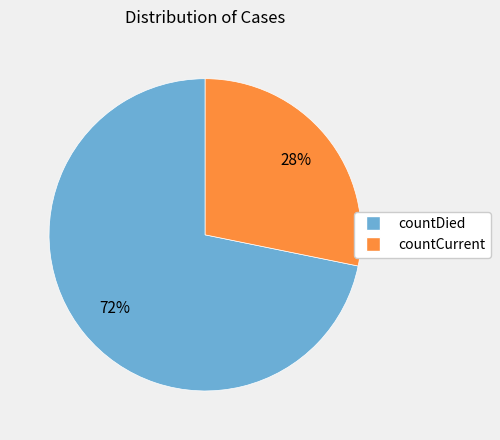

To the nearest percent, what percentage of the pie is countDied?

72%